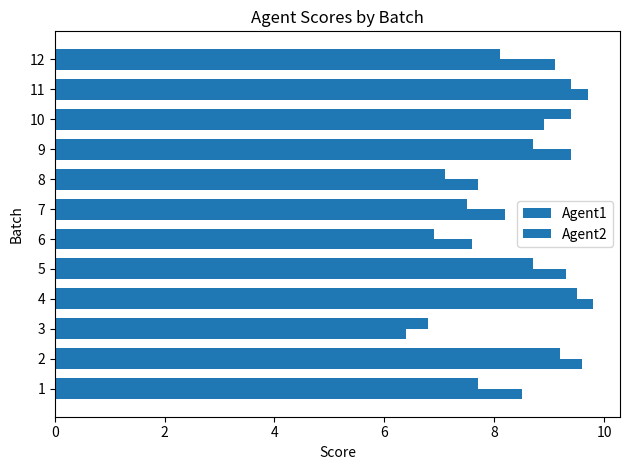

Count the number of data series in this chart.

2